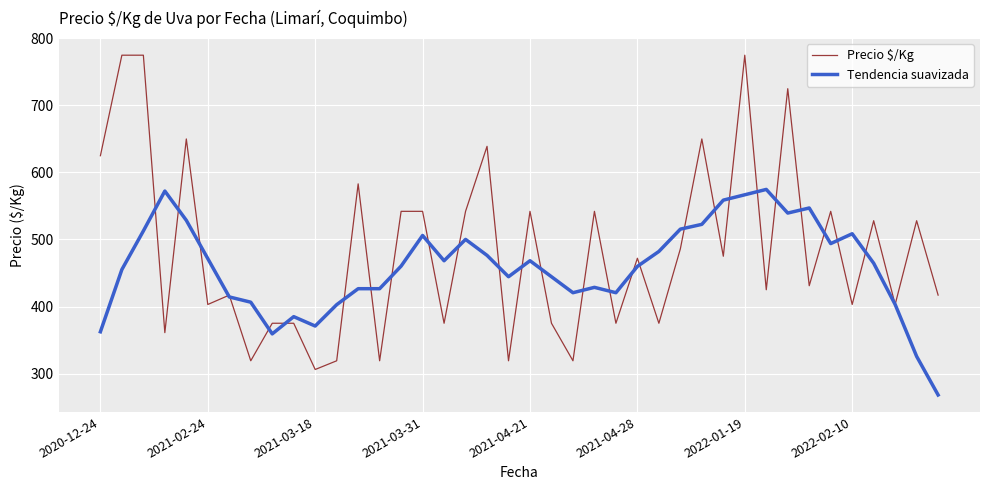

Which series has the largest total across all categories?

Precio $/Kg